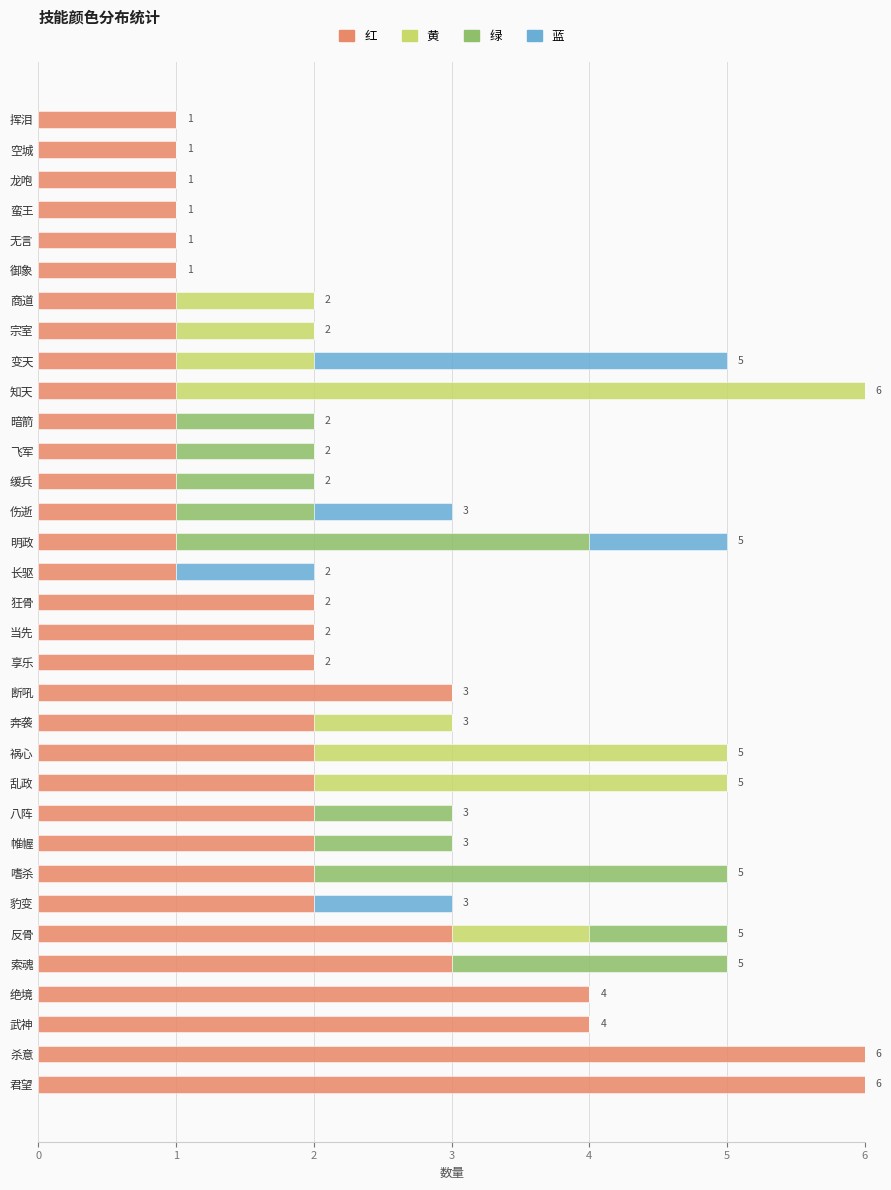

What is the total value across all series at 索魂?

5